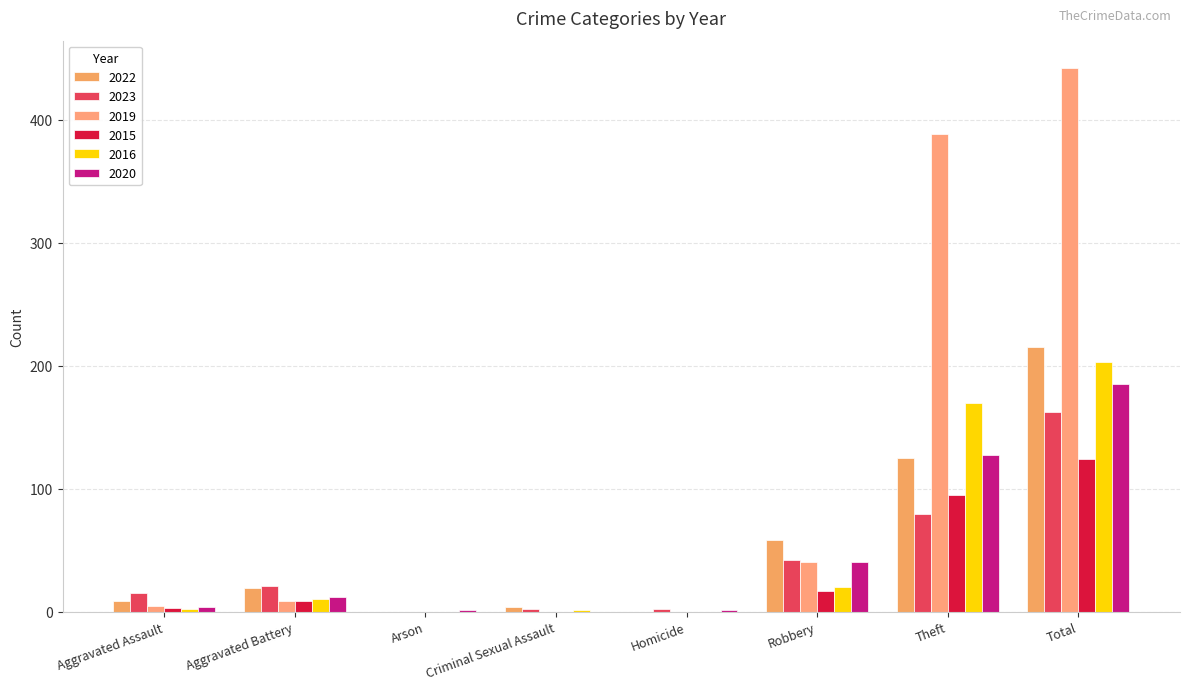

What are all the series names shown in the legend?

2022, 2023, 2019, 2015, 2016, 2020